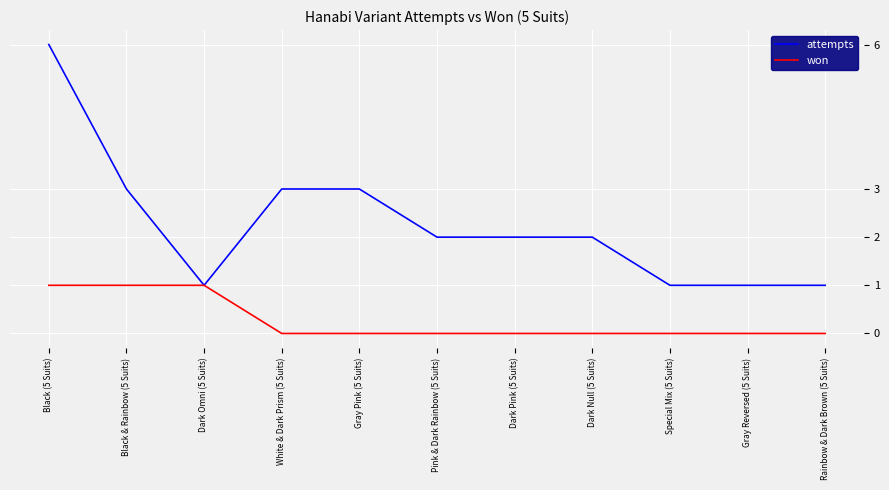

What is the difference between the second highest and second lowest values in the won series?

1